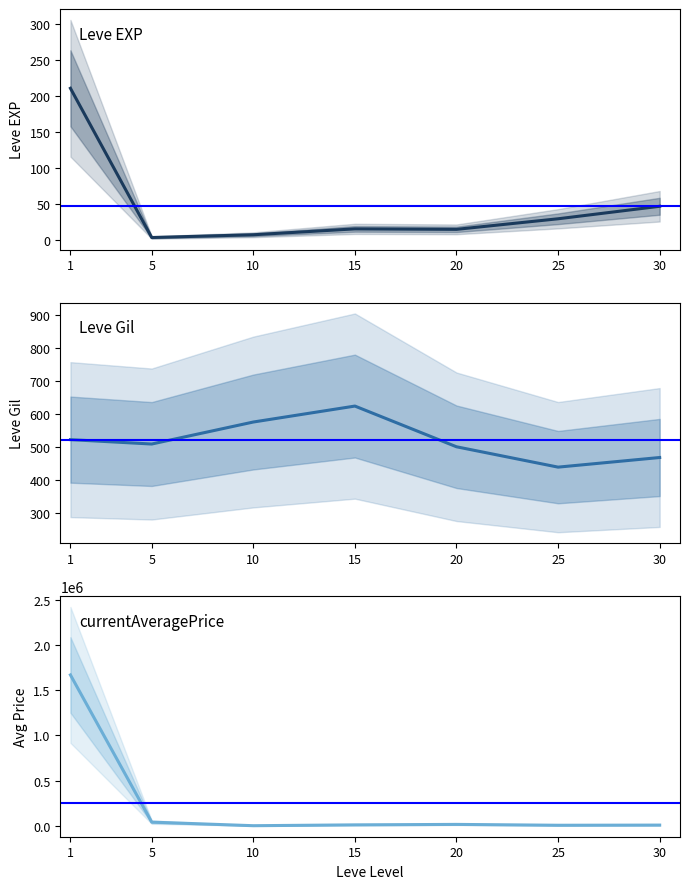

Rank the series at 15 from highest to lowest value.

currentAveragePrice, Leve Gil, Leve EXP